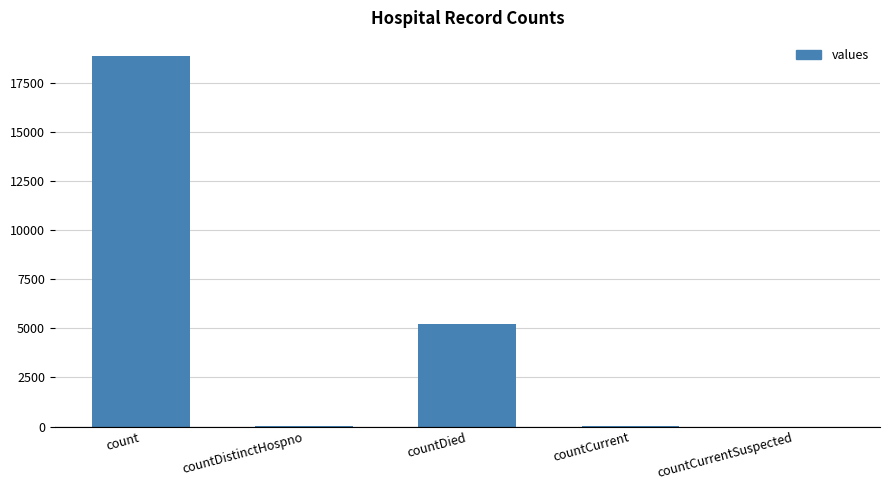

What is the sum of all values?

24115